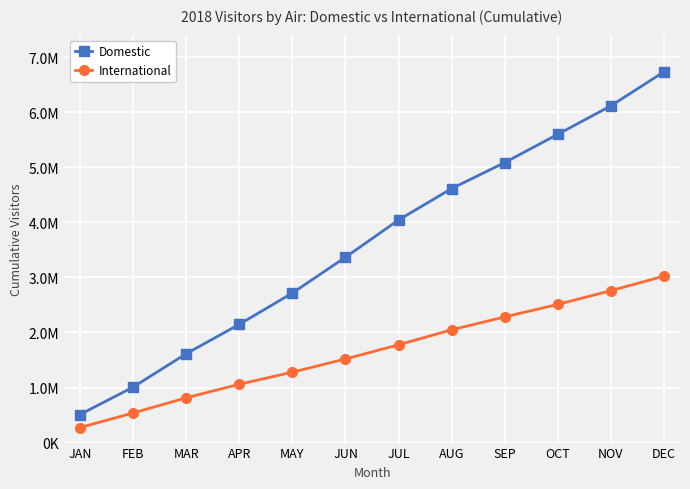

Reading left to right, list all the values displayed in this chart.

Domestic: JAN=509493	FEB=1007114	MAR=1614588	APR=2147716	MAY=2716854	JUN=3367000	JUL=4043433	AUG=4615014	SEP=5086849	OCT=5600855	NOV=6118011	DEC=6736736
International: JAN=273206	FEB=537564	MAR=813514	APR=1059347	MAY=1279100	JUN=1518818	JUL=1776649	AUG=2048653	SEP=2283241	OCT=2510509	NOV=2759984	DEC=3024712